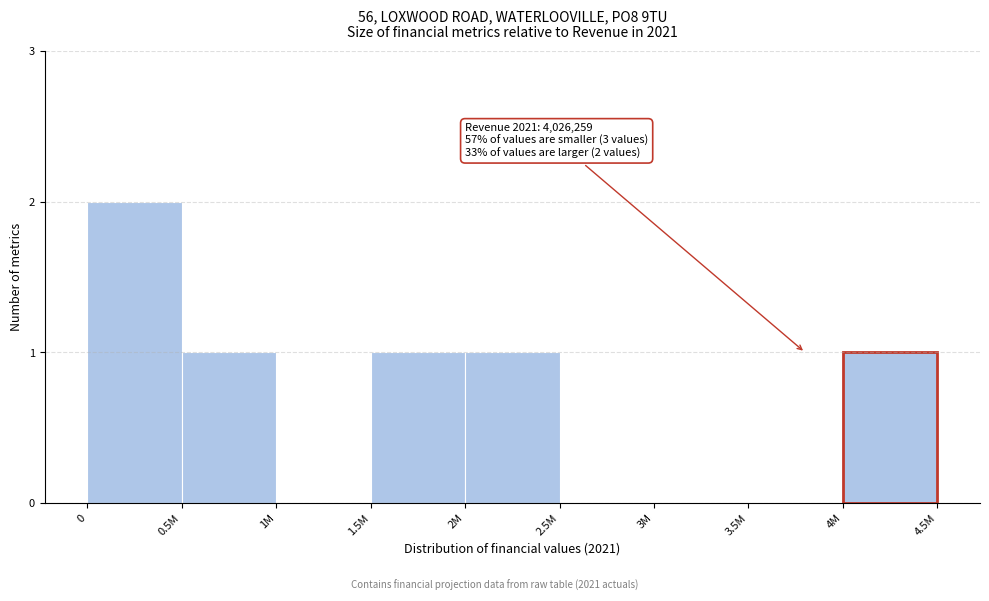

Reading left to right, extract all data points from this chart.

0=2	0.5M=1	1M=0	1.5M=1	2M=1	2.5M=0	3M=0	3.5M=0	4M=1